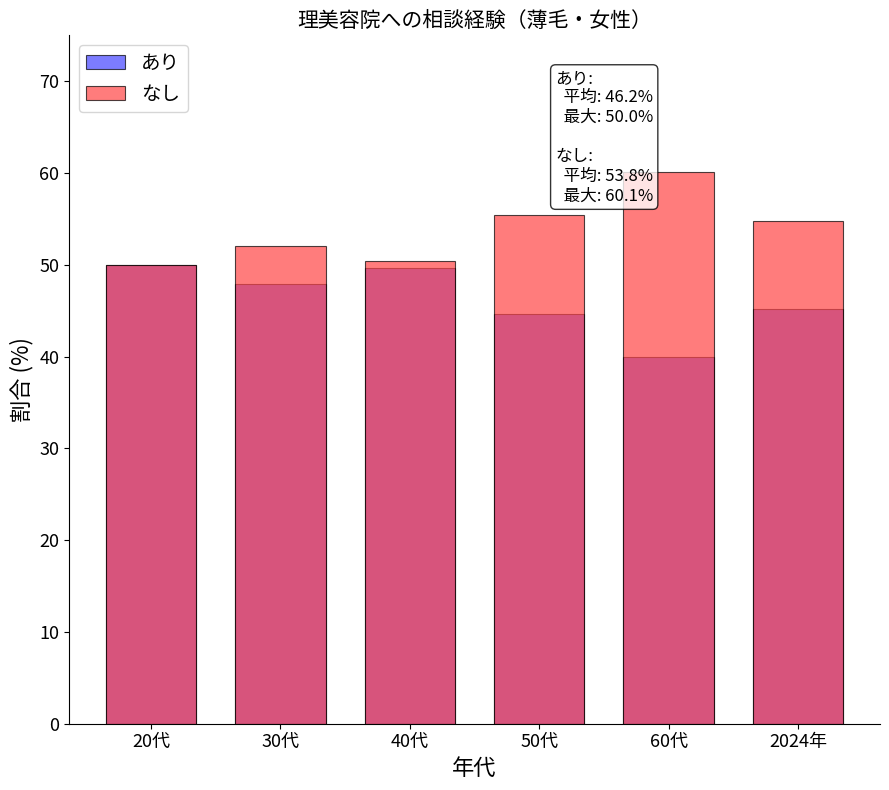

Reading left to right, extract all data points from this chart.

あり: 50.0	47.9	49.6	44.6	39.9	45.2
なし: 50.0	52.1	50.4	55.4	60.1	54.8